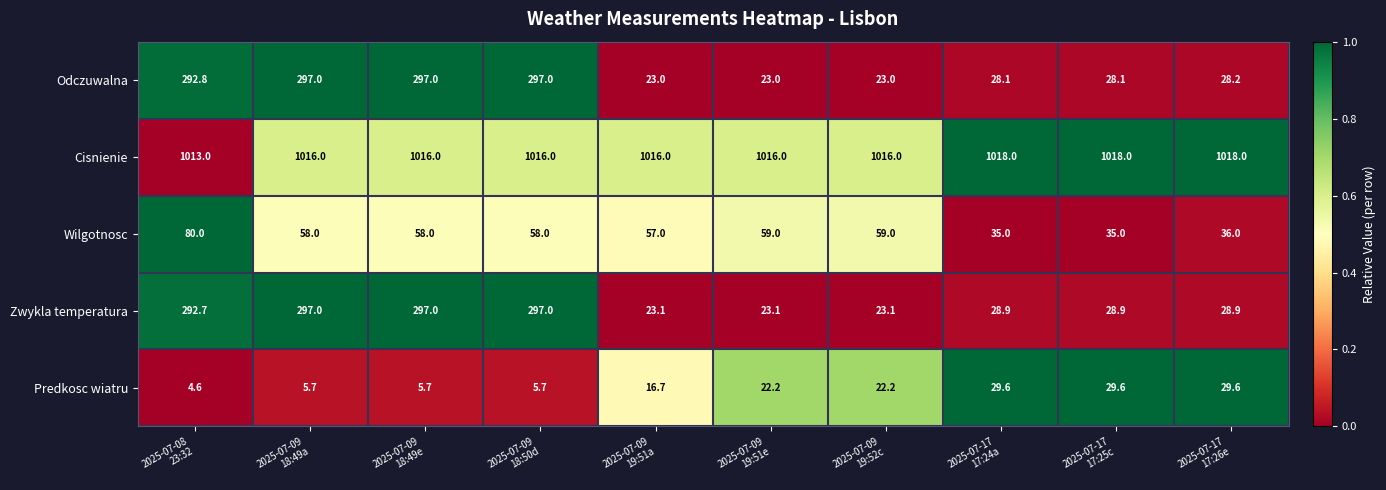

What is the maximum value shown in the chart?

1018.0